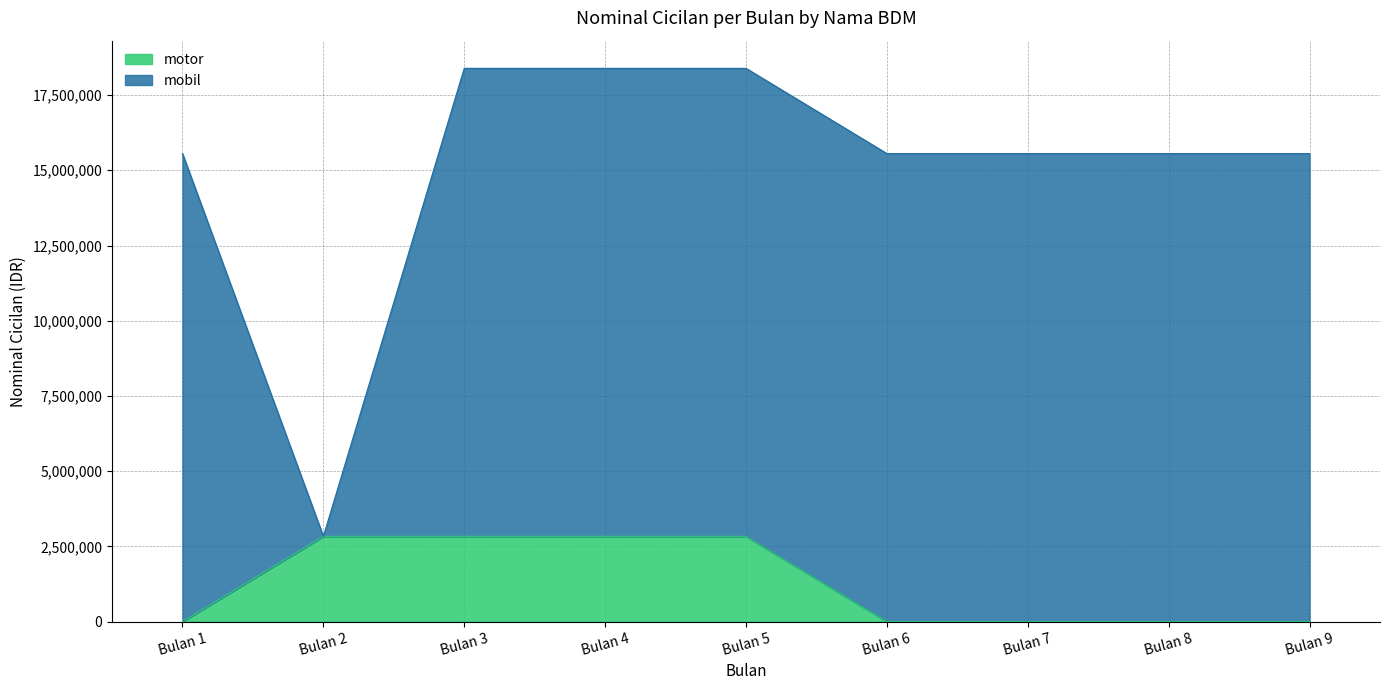

List the labels in order of value, smallest first.

Bulan 1, Bulan 6, Bulan 7, Bulan 8, Bulan 9, Bulan 2, Bulan 3, Bulan 4, Bulan 5